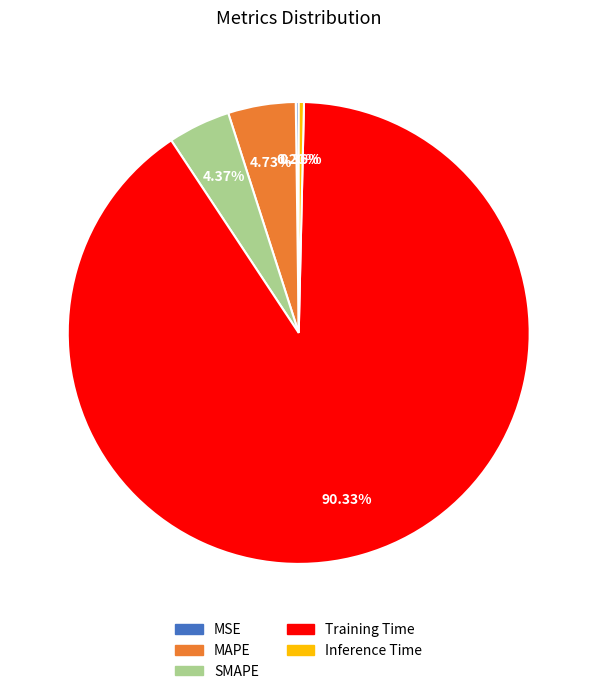

Is the sum of SMAPE and MAPE greater than half?

No